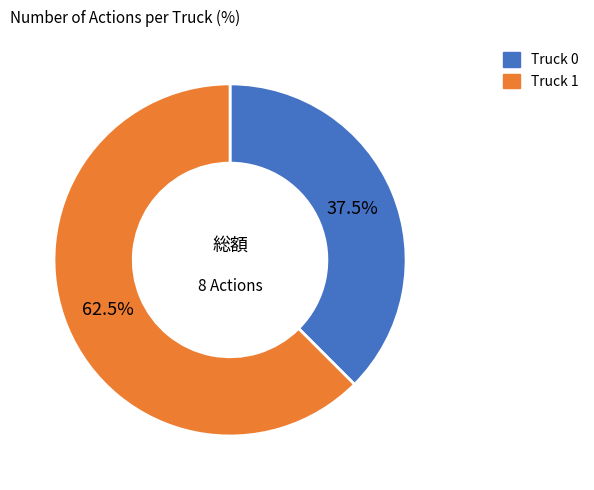

To the nearest percent, what is the combined percentage of Truck 1 and Truck 0?

100%